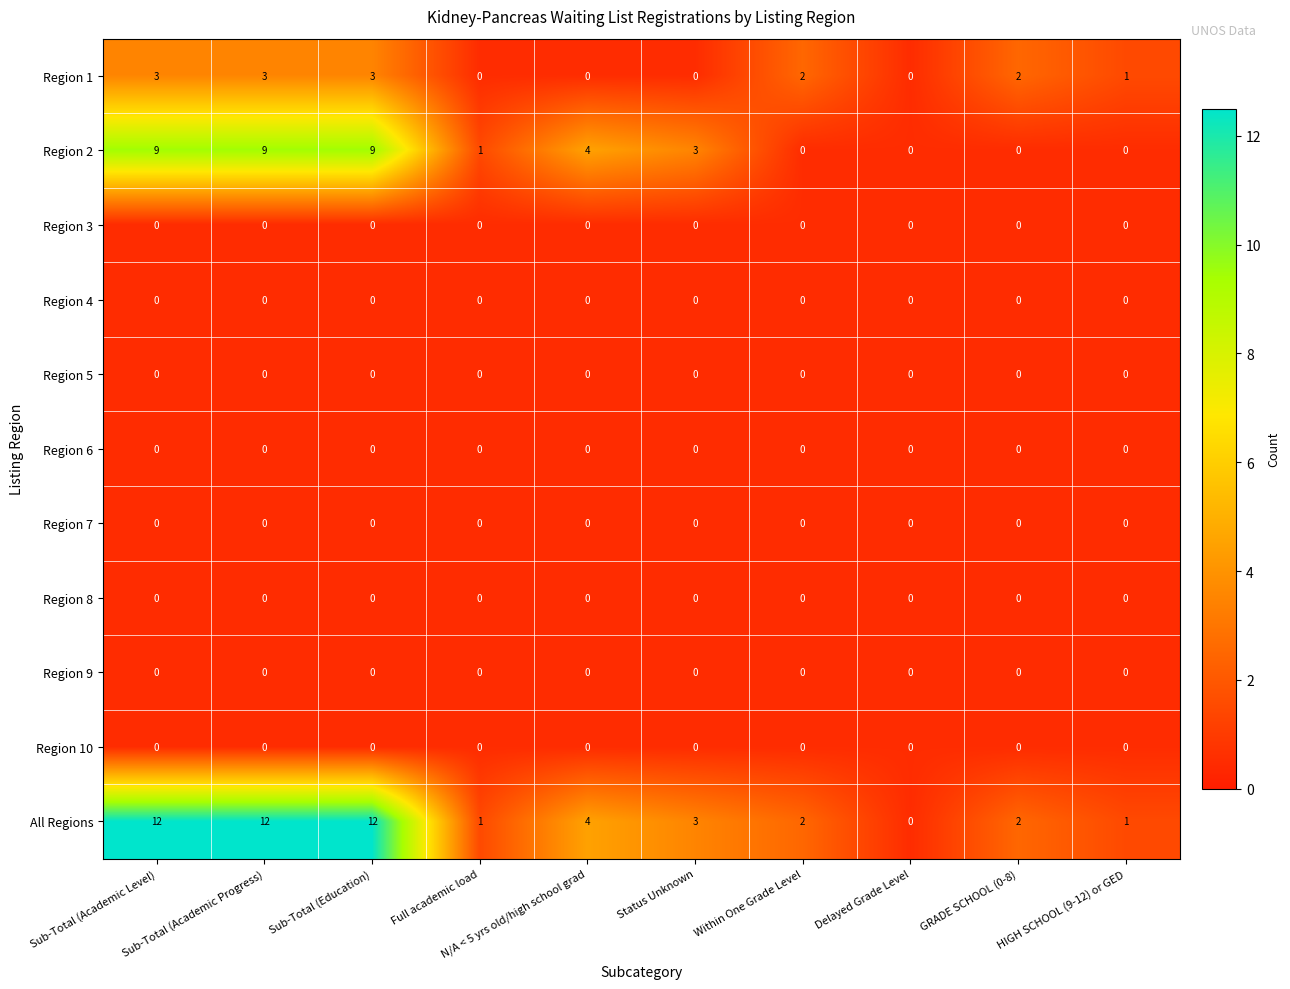

At which label does Region 1 first exceed 2?

Sub-Total (Academic Level)